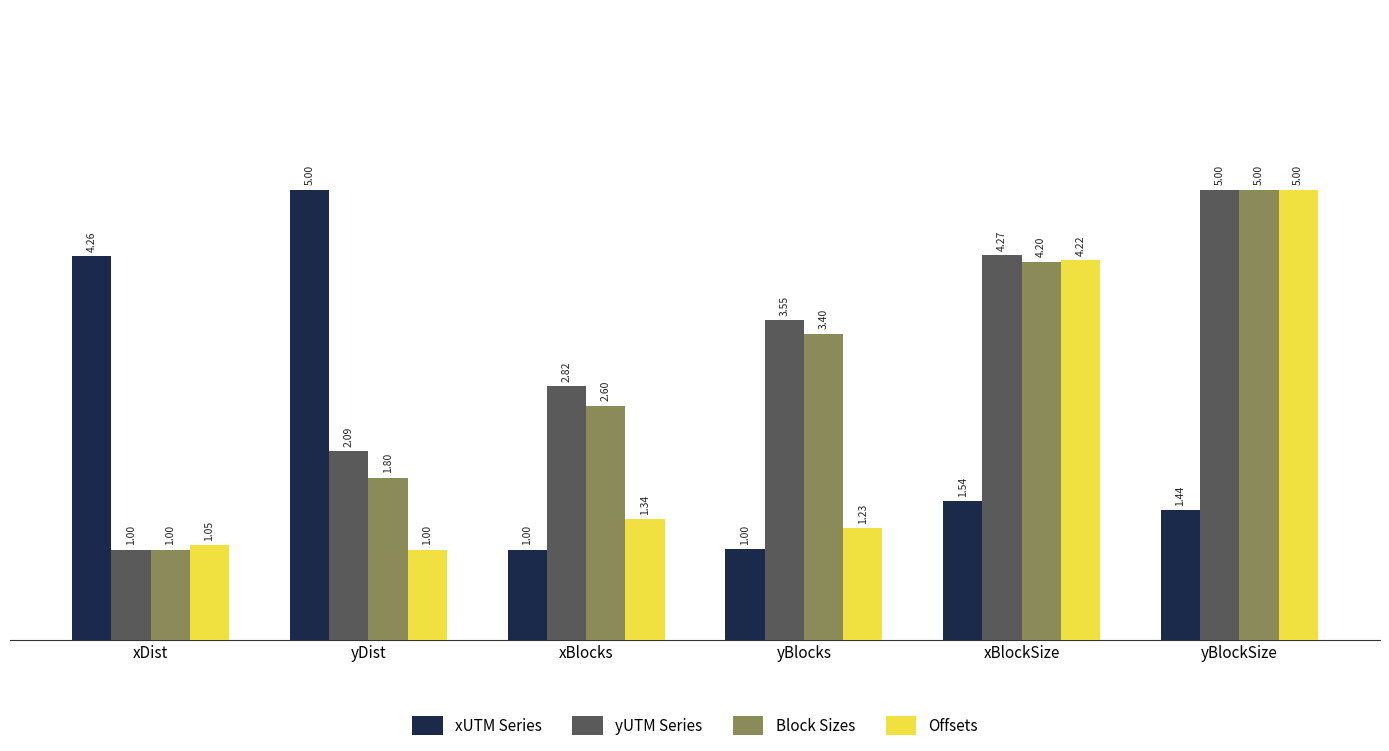

What is the total value across all series at xBlockSize?

14.2